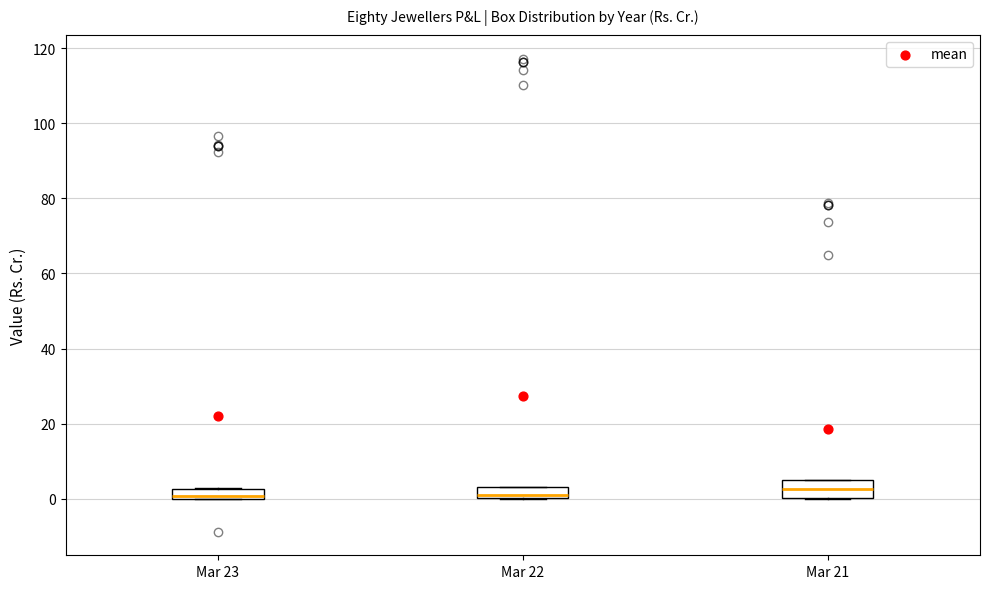

Where is the lower edge of the box for Mar 22 on the y-axis? The values are not printed on the chart, so give them approximately, as read against the axis.

0